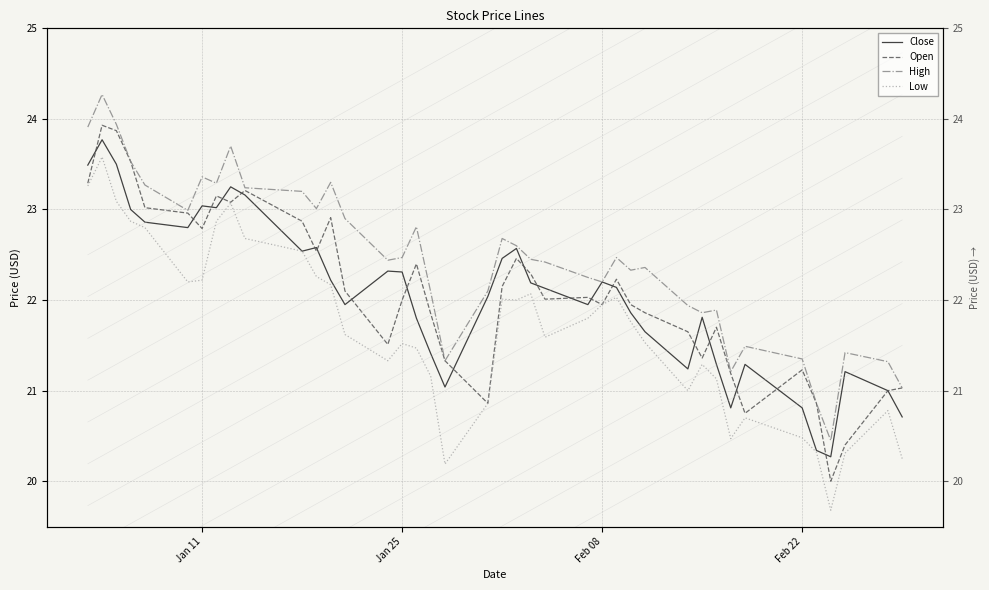

Is this an area chart (filled region under the line)?

No